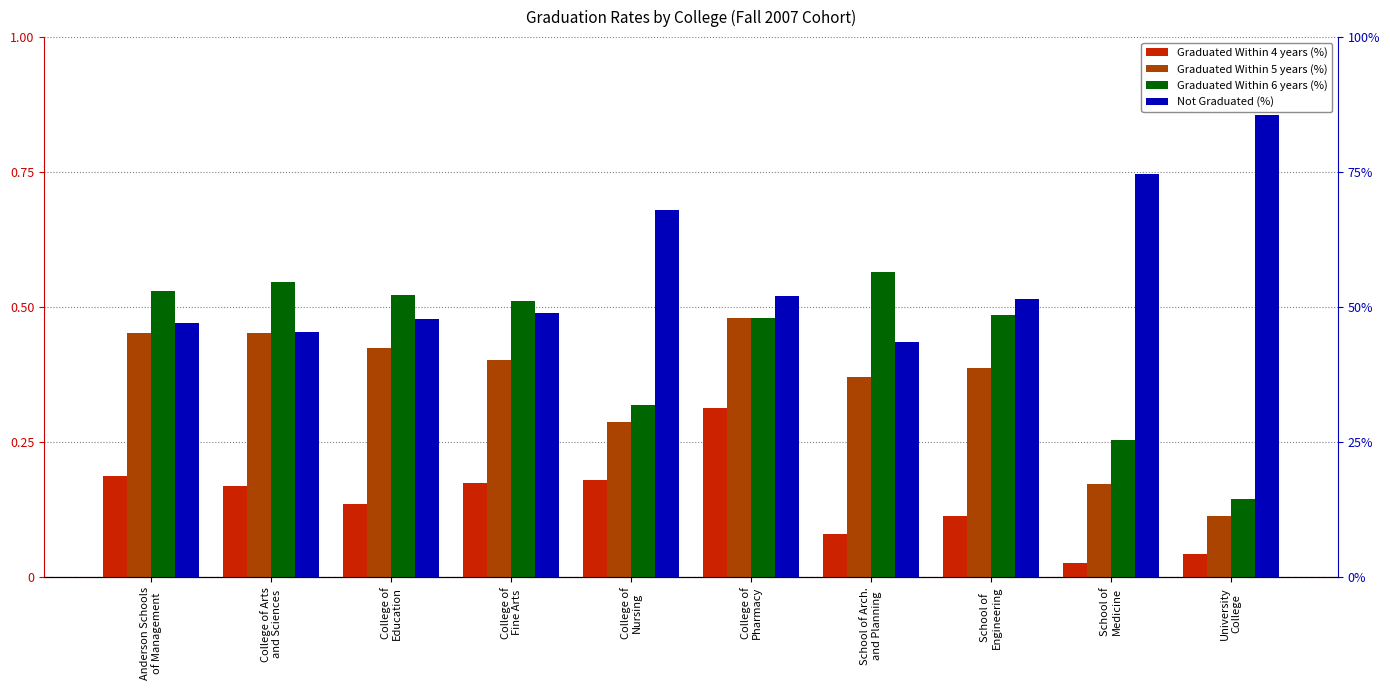

Which series has the largest total across all categories?

Not Graduated (%)